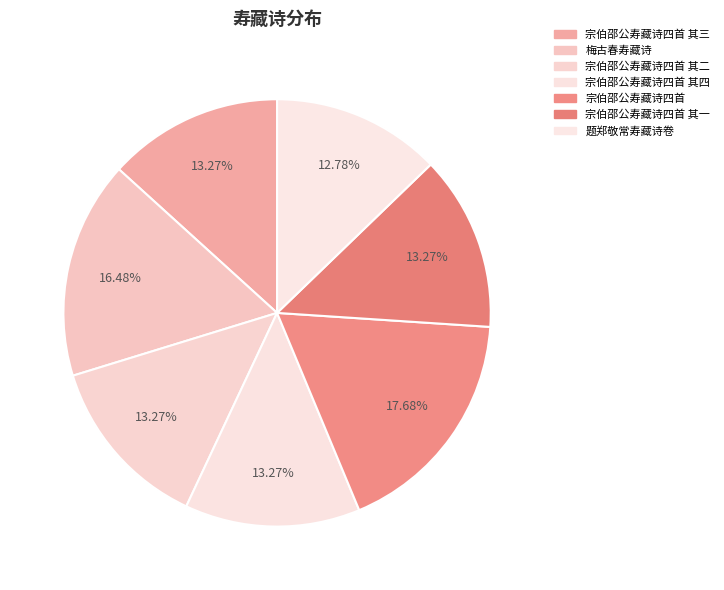

Count the number of slices in the pie.

7